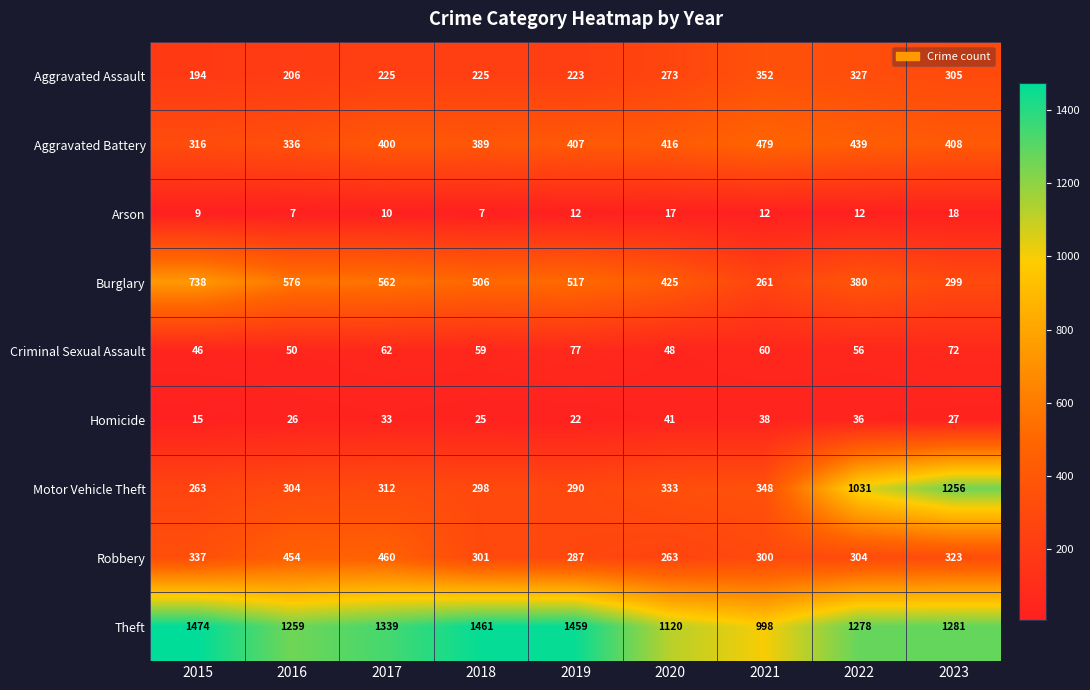

How many distinct data groups are displayed?

9